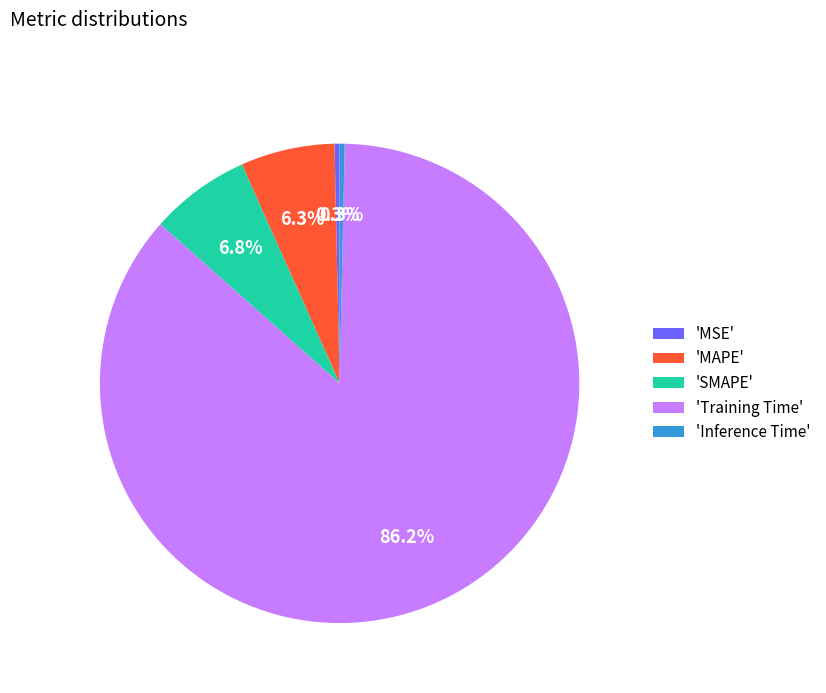

Is the sum of 'MSE' and 'MAPE' greater than half?

No